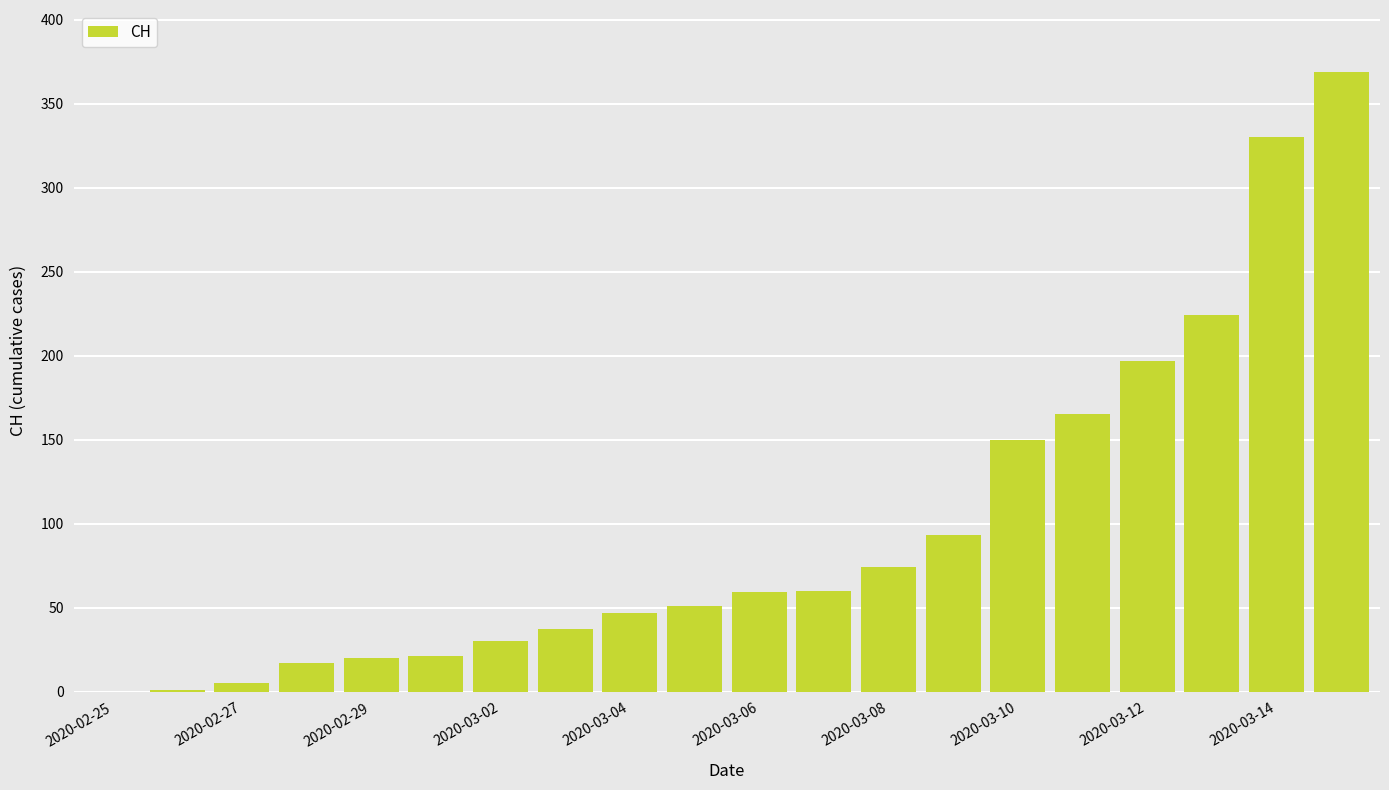

How many series are shown in this chart?

1